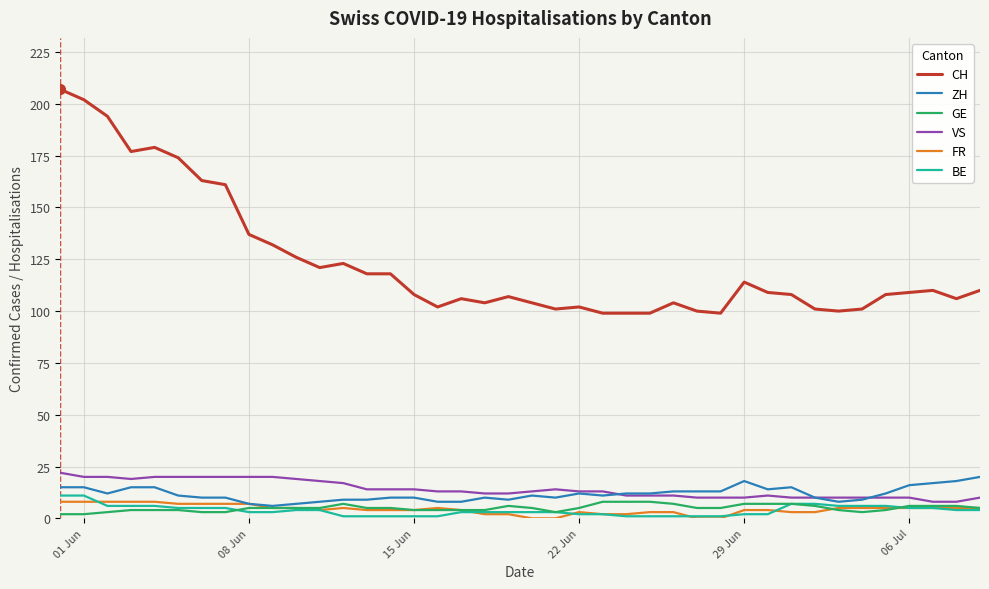

True or false: CH and FR cross at least once.

False